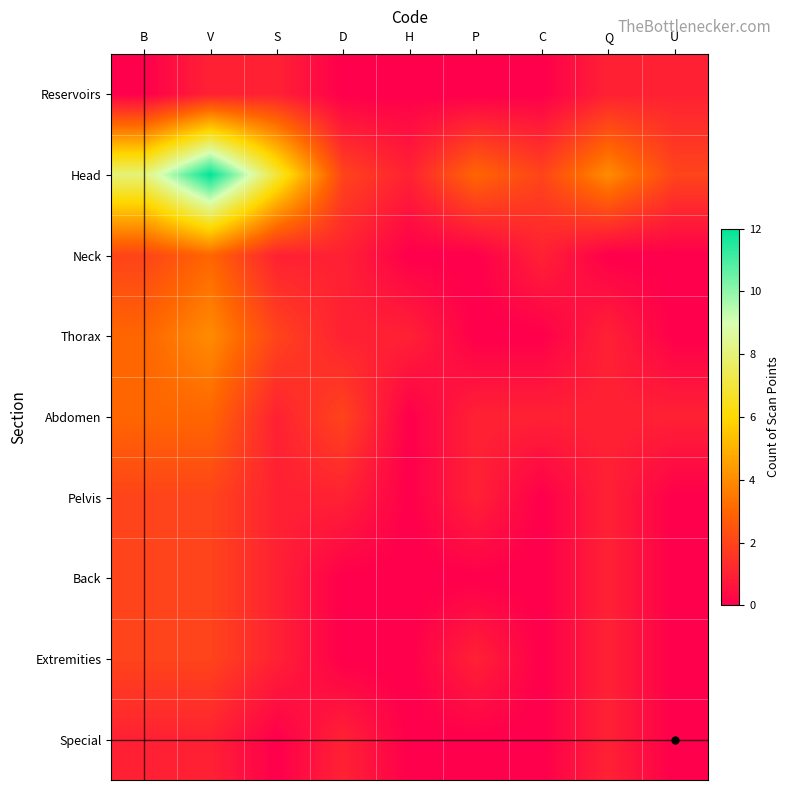

Rank the series at S from lowest to highest value.

Special, Reservoirs, Neck, Abdomen, Pelvis, Back, Extremities, Thorax, Head